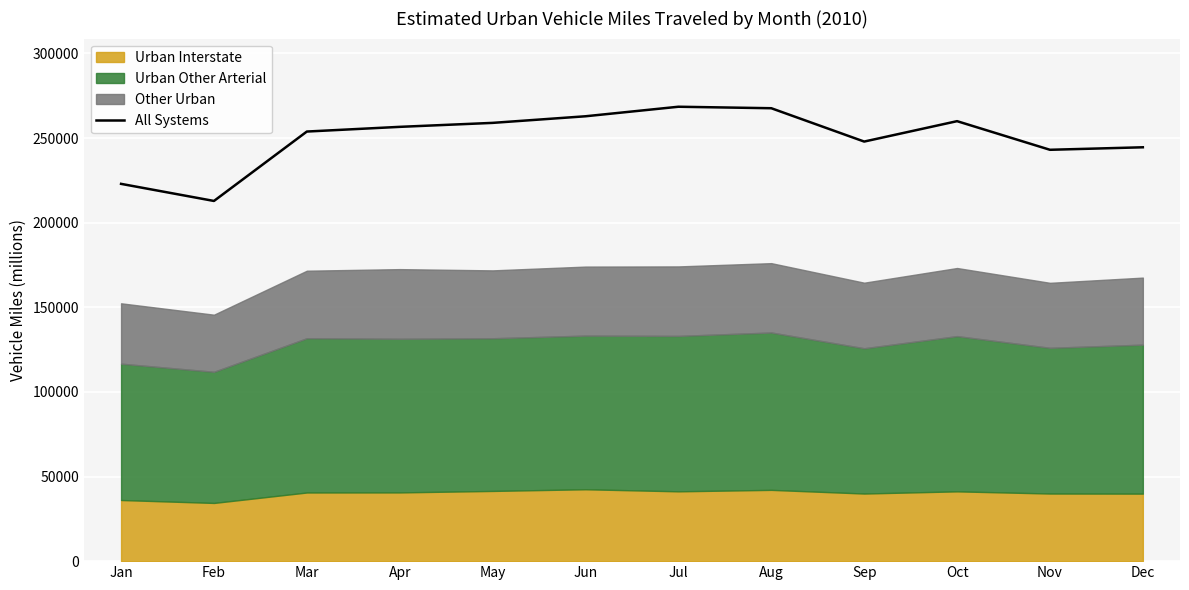

The value of All Systems at Oct is 260004. True or false?

True